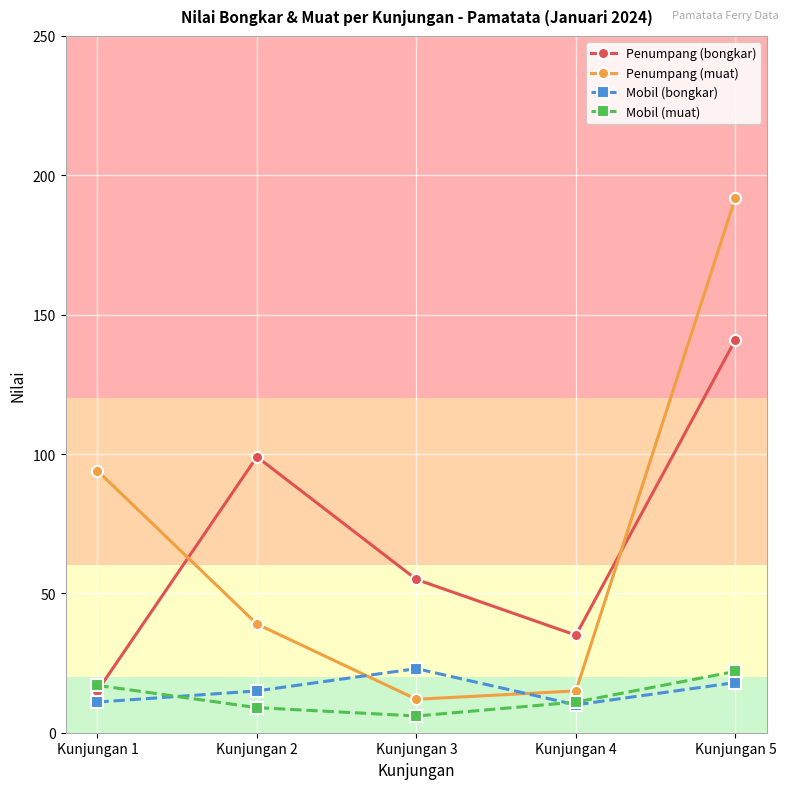

True or false: Mobil (bongkar) and Penumpang (bongkar) cross at least once.

False